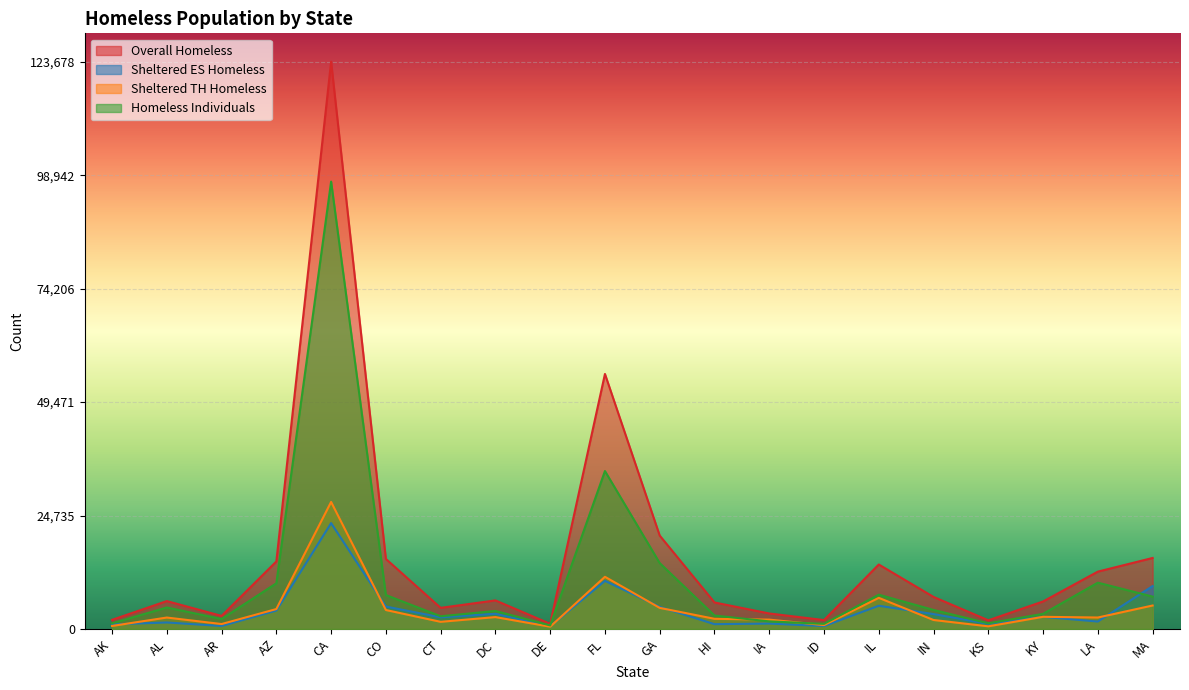

At which label is Sheltered ES Homeless closest to 11832?

FL